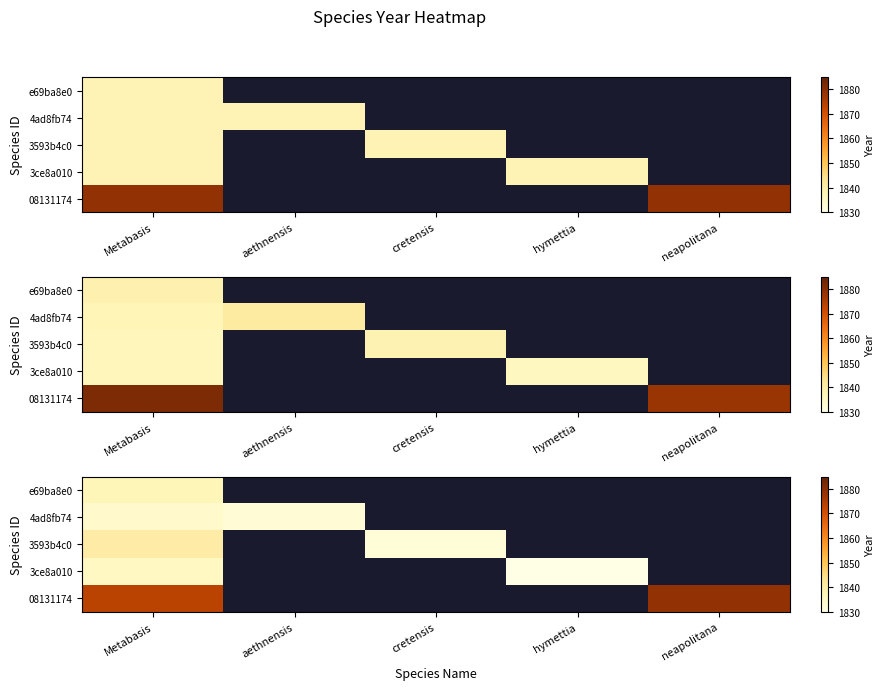

What is the total value across all series at Metabasis?

9221.5